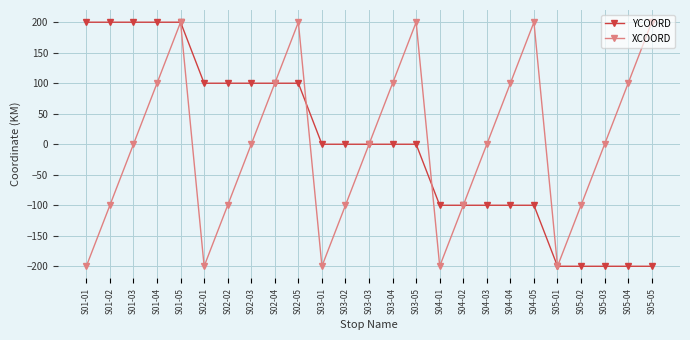

Is the value of YCOORD at S02-04 greater than the value of XCOORD at S03-01?

Yes